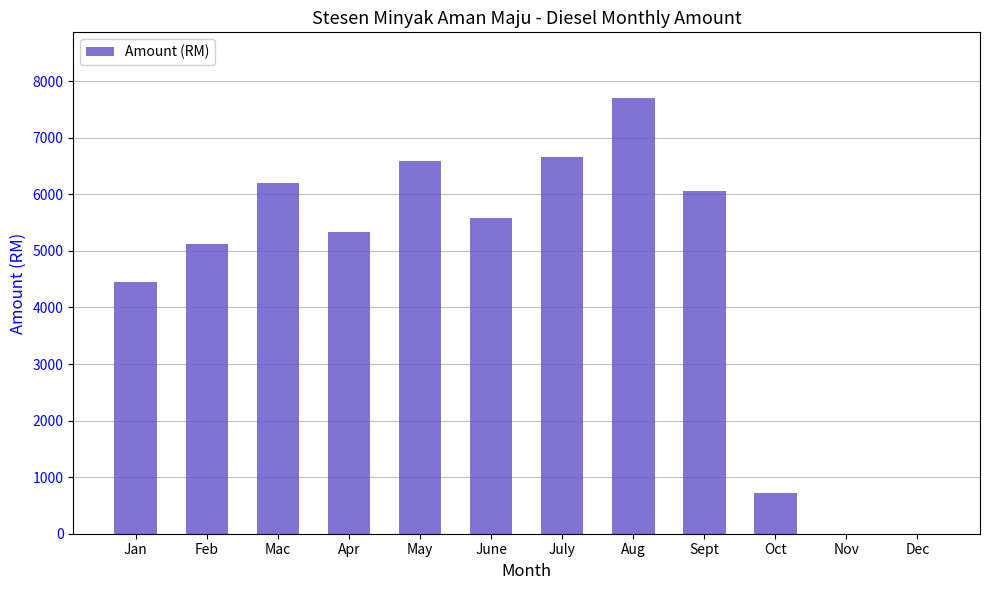

What is the sum of the values at Aug and July?

14370.4